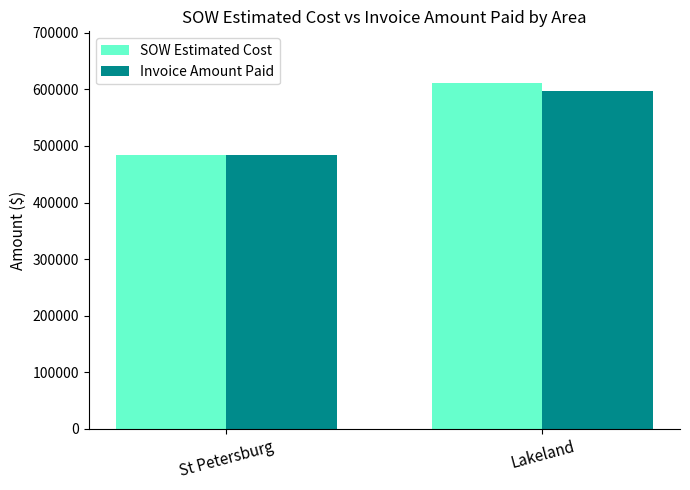

What is the total value across all series at St Petersburg?

967710.5